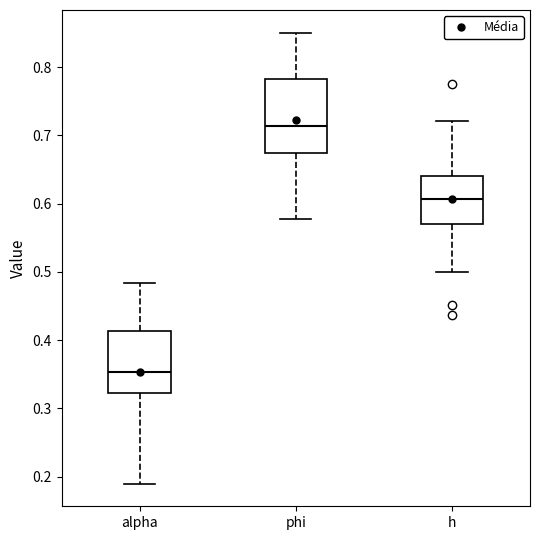

Which box's median line is the lowest?

alpha